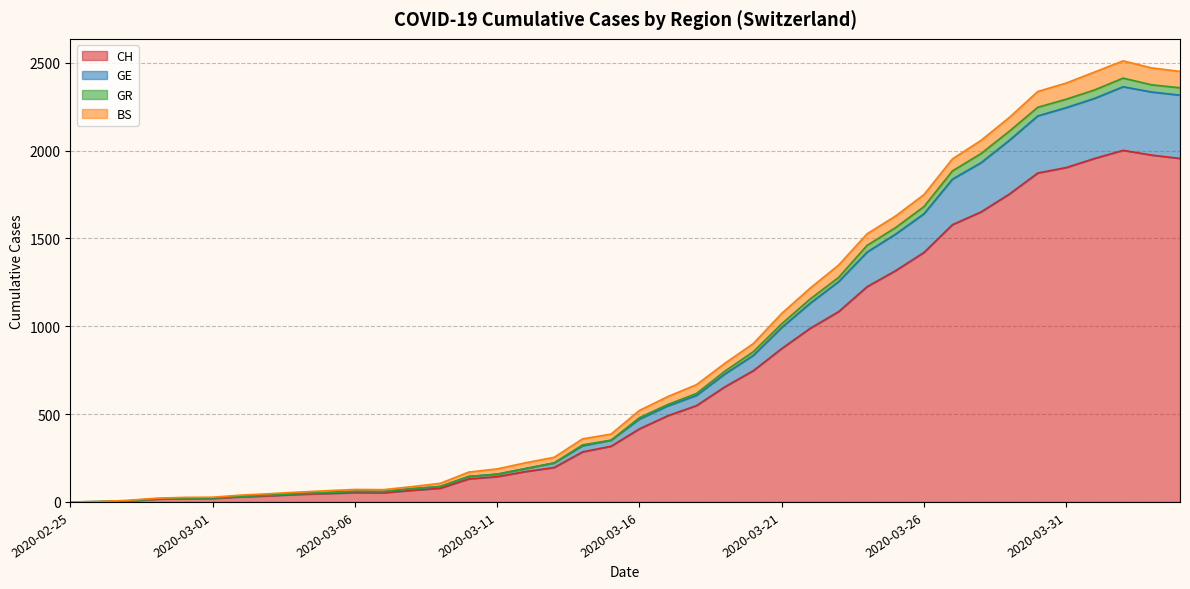

Is it true that CH equals 271 at 2020-03-13?

False